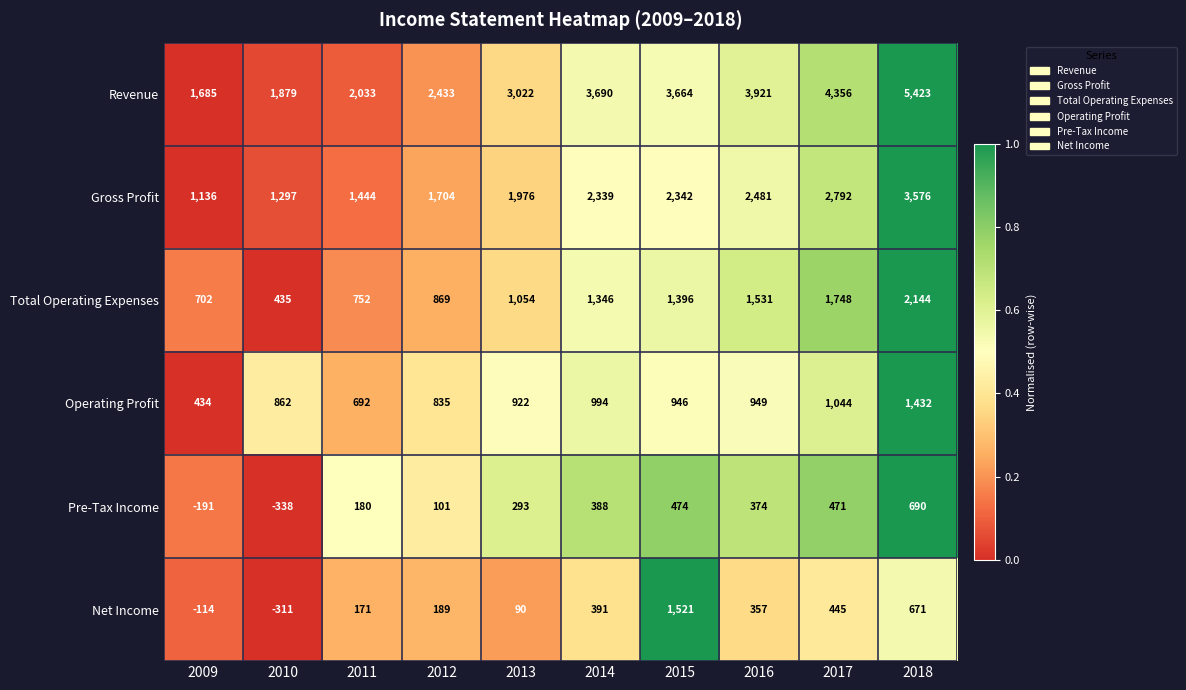

What is the difference between the second highest and minimum values in the Total Operating Expenses series?

1313